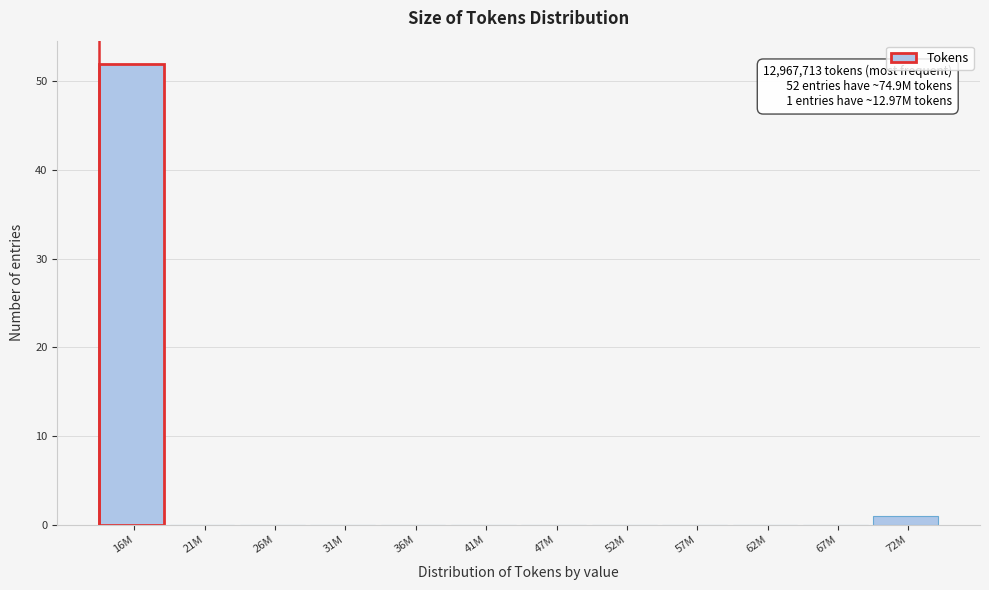

Reading right to left, transcribe all the data shown in this chart.

72M=1	67M=0	62M=0	57M=0	52M=0	47M=0	41M=0	36M=0	31M=0	26M=0	21M=0	16M=52